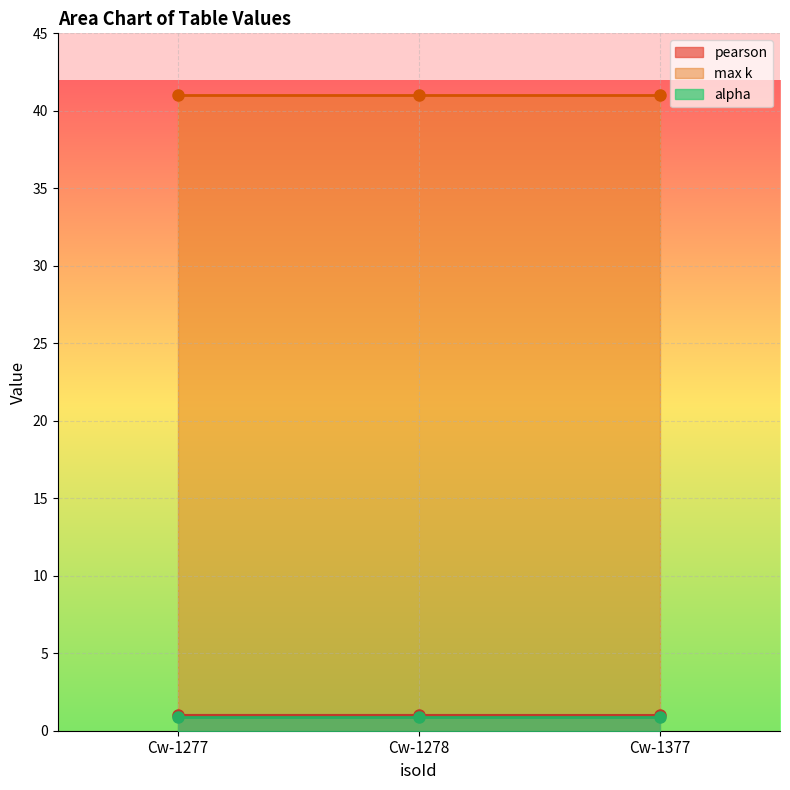

What is the minimum value for max k?

41.0